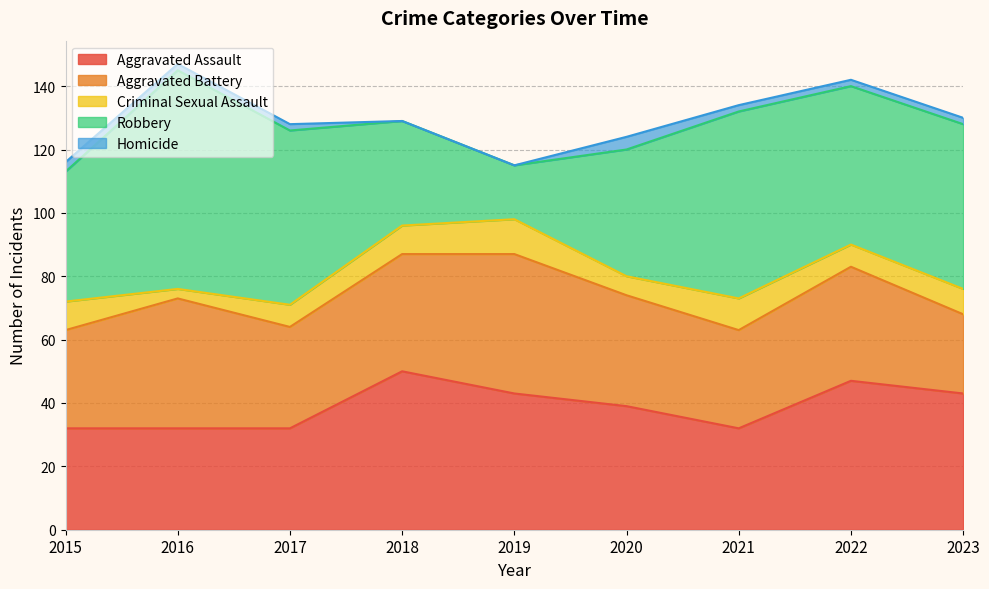

How many interior local peaks does the Criminal Sexual Assault series have?

2